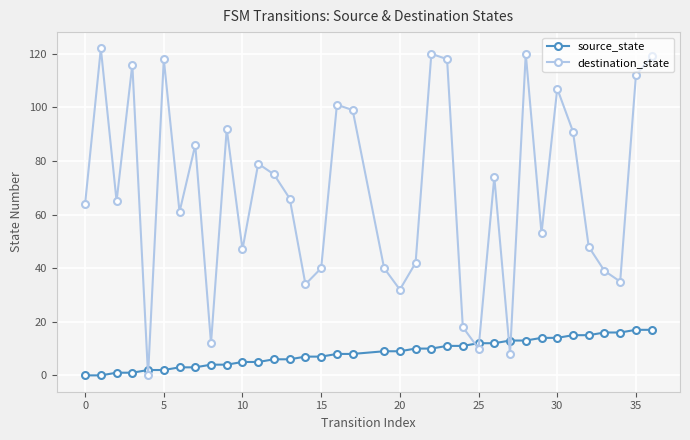

Reading left to right, what are all the values shown in this chart?

source_state: 0	0	1	1	2	2	3	3	4	4	5	5	6	6	7	7	8	8	9	9	10	10	11	11	12	12	13	13	14	14	15	15	16	16	17	17
destination_state: 64	122	65	116	0	118	61	86	12	92	47	79	75	66	34	40	101	99	40	32	42	120	118	18	10	74	8	120	53	107	91	48	39	35	112	119